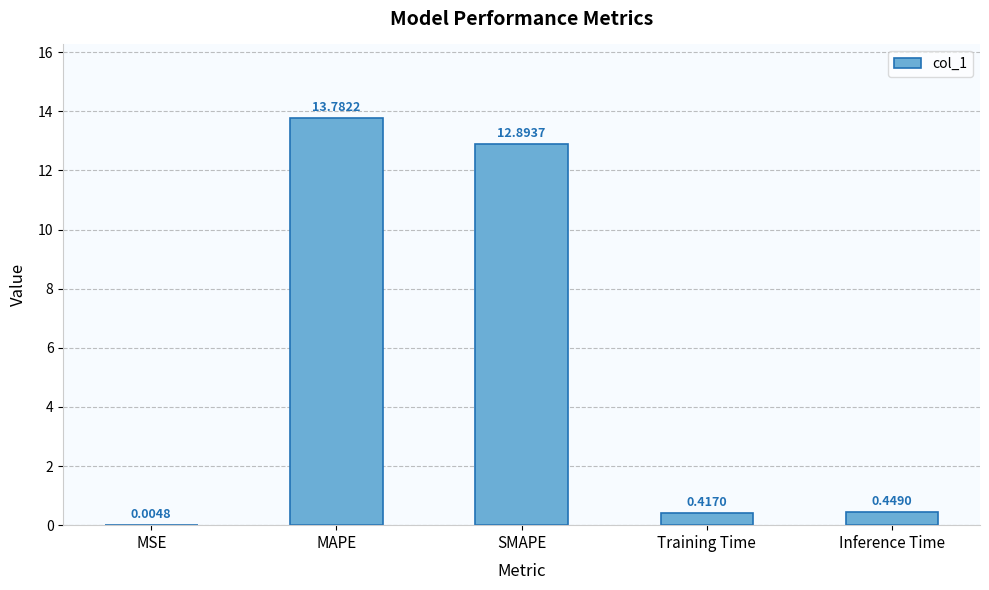

Between SMAPE and Training Time, which is larger?

SMAPE